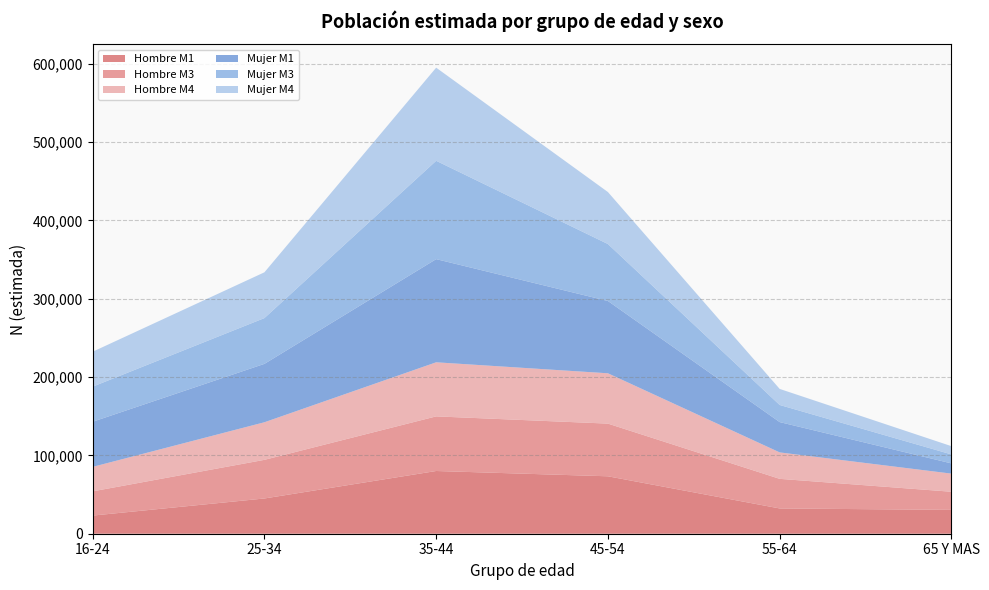

Reading right to left, transcribe all the data shown in this chart.

Hombre M1: 65 Y MAS=30426	55-64=32275	45-54=73342	35-44=80103	25-34=45012	16-24=23164
Hombre M3: 65 Y MAS=23178	55-64=37800	45-54=67262	35-44=69735	25-34=49328	16-24=30947
Hombre M4: 65 Y MAS=23137	55-64=33764	45-54=64266	35-44=69060	25-34=47987	16-24=31249
Mujer M1: 65 Y MAS=13058	55-64=38708	45-54=92317	35-44=131730	25-34=74559	16-24=57625
Mujer M3: 65 Y MAS=11467	55-64=21859	45-54=72734	35-44=125579	25-34=58472	16-24=44808
Mujer M4: 65 Y MAS=10545	55-64=20498	45-54=66385	35-44=118924	25-34=58445	16-24=44602